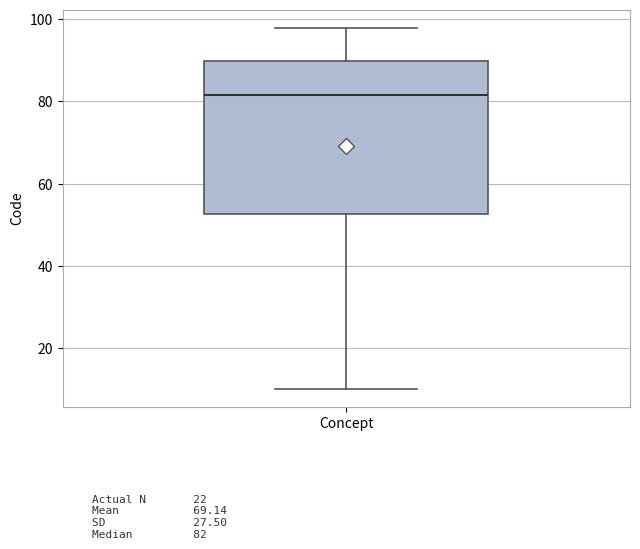

Where does the median line of the box for Concept sit on the y-axis? The values are not printed on the chart, so give them approximately, as read against the axis.

82